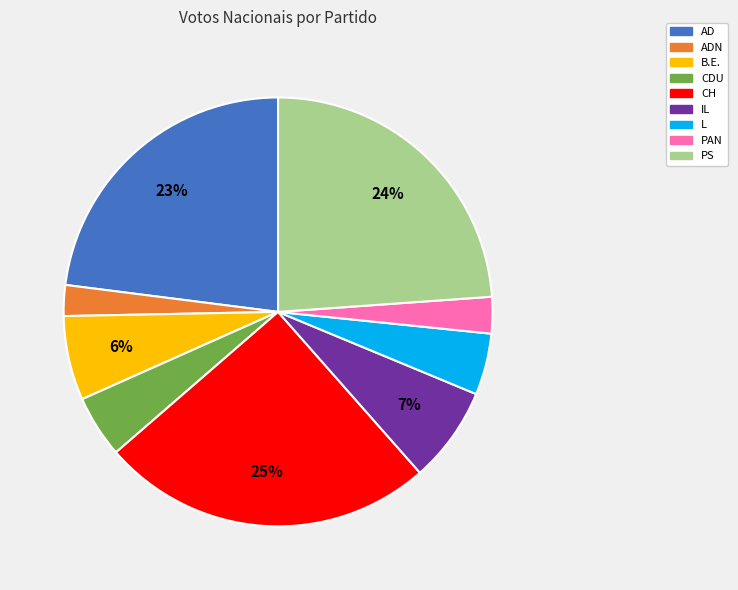

To the nearest percent, what is the average slice percentage?

11%